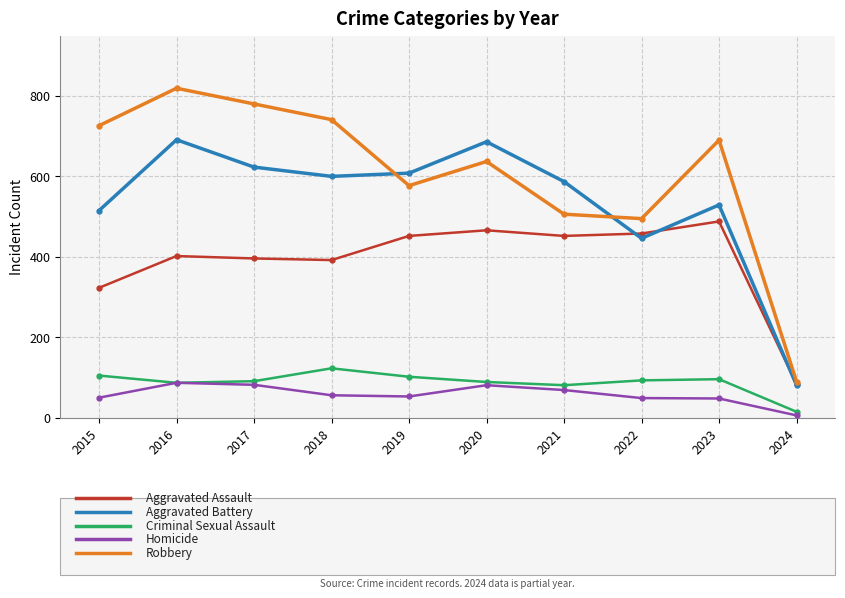

At which category does the chart reach its peak across all series?

2016